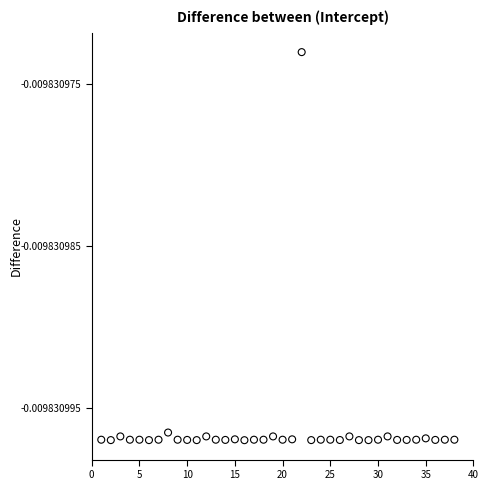

What is the range of X values (max minus min)?

37.0